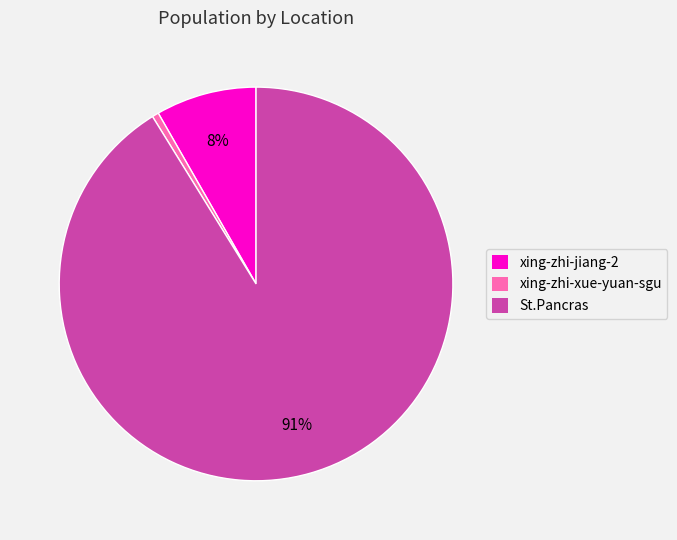

To the nearest percent, what is the combined percentage of St.Pancras and xing-zhi-jiang-2?

99%